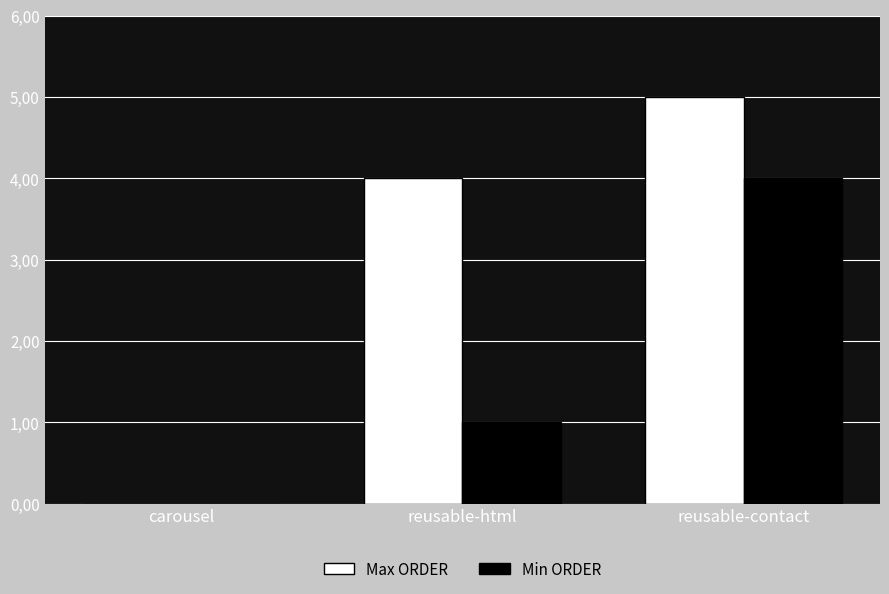

At carousel, list the series in order from largest to smallest.

Max ORDER, Min ORDER